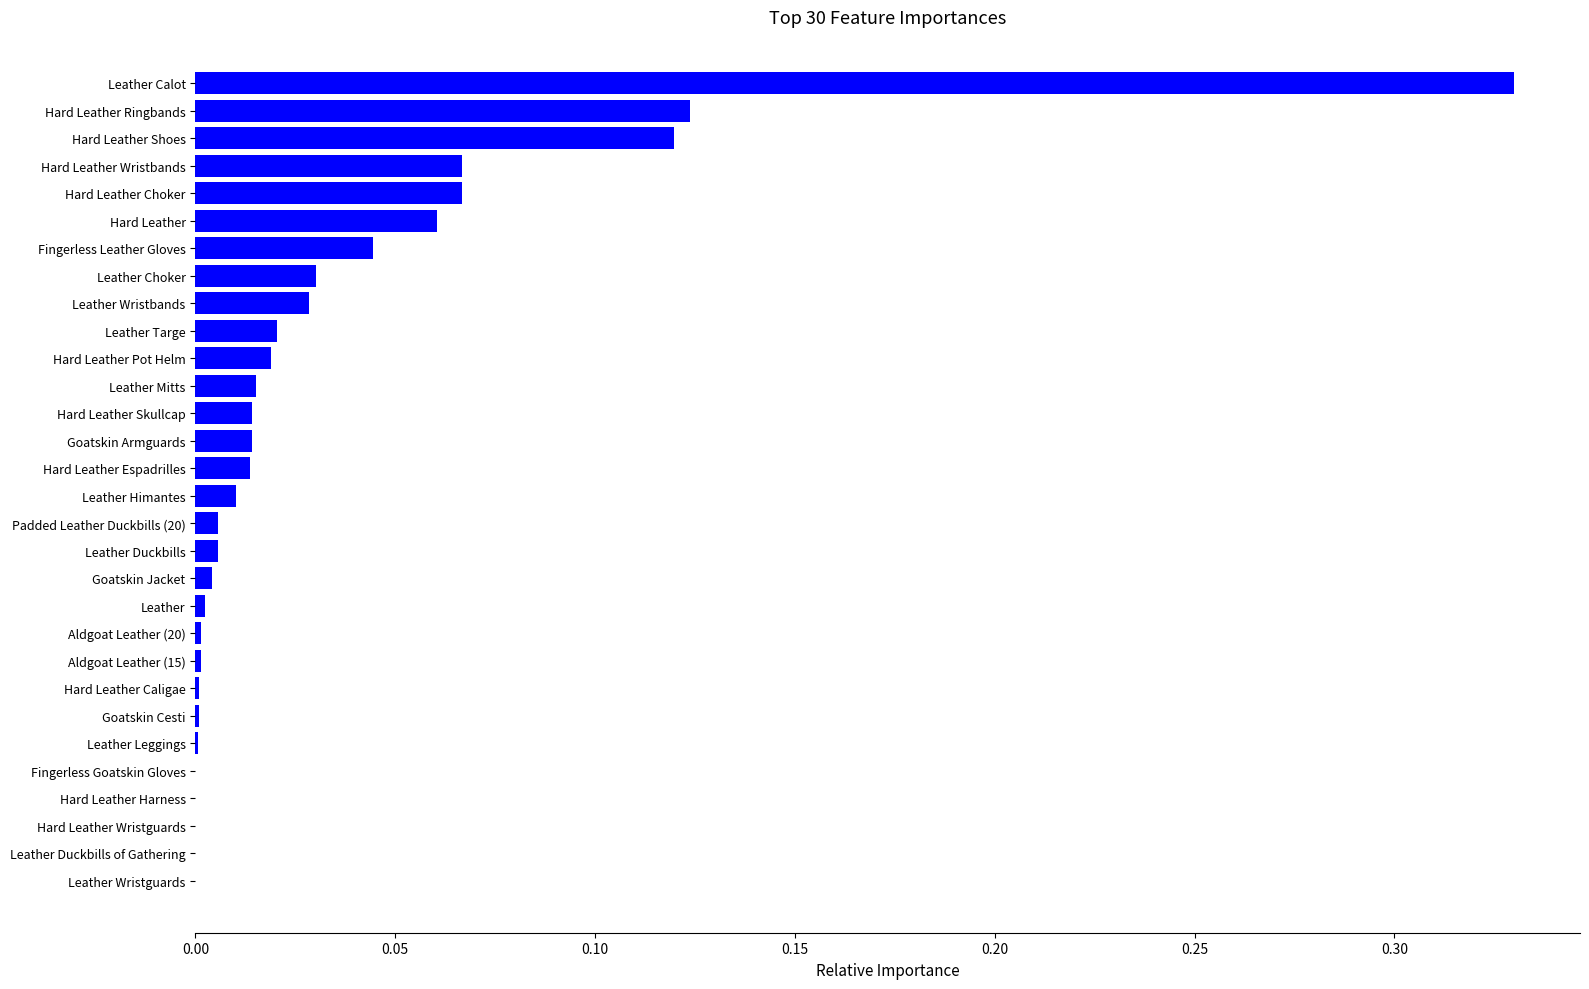

True or false: the data shows 0.0 at Leather Choker.

True